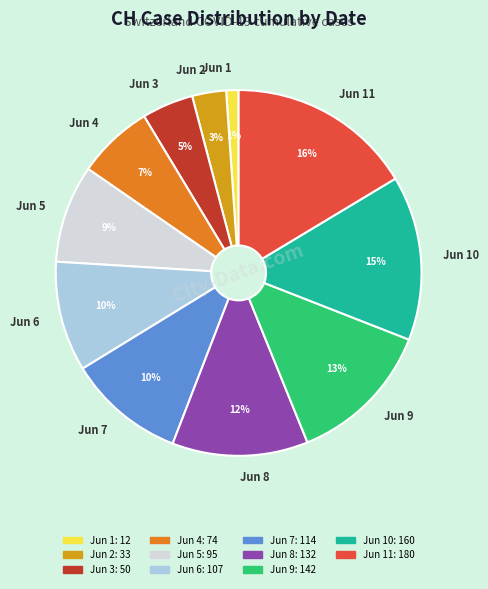

To the nearest percent, what percentage of the pie is Jun 2?

3%